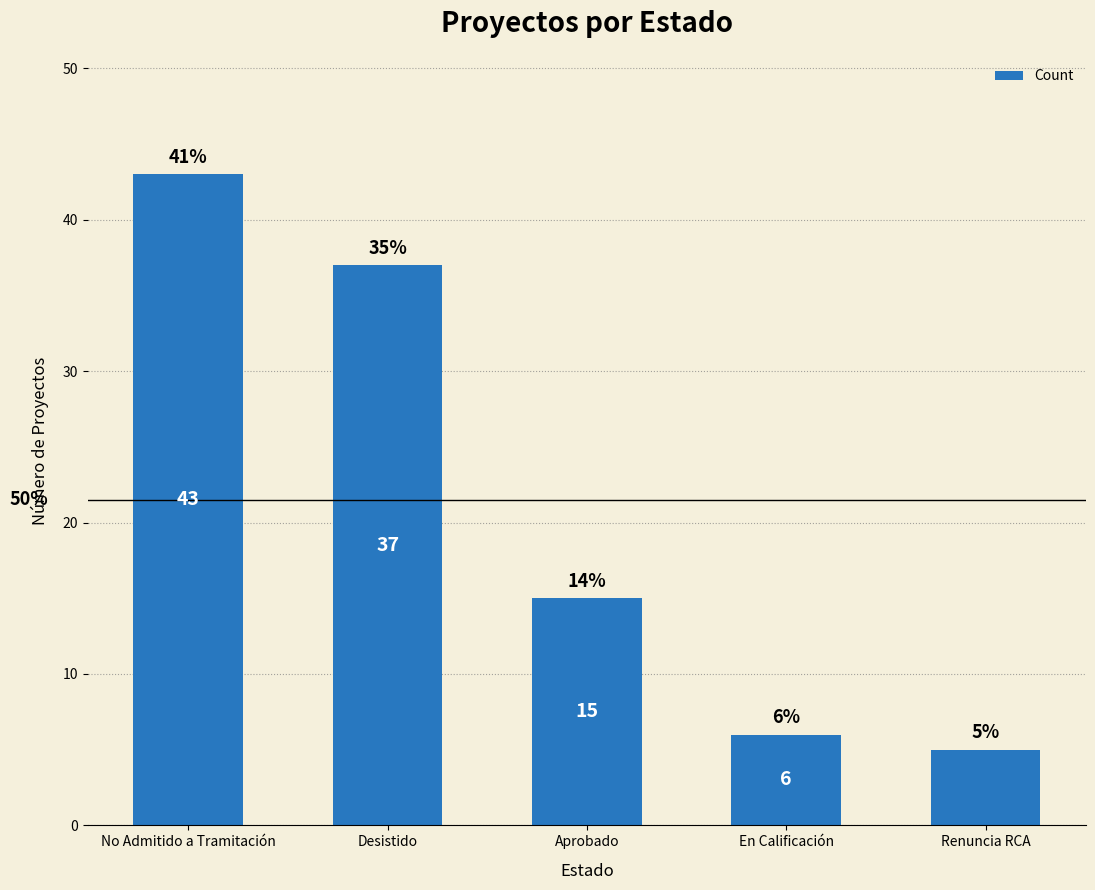

At which label does the data first exceed 15?

No Admitido a Tramitación